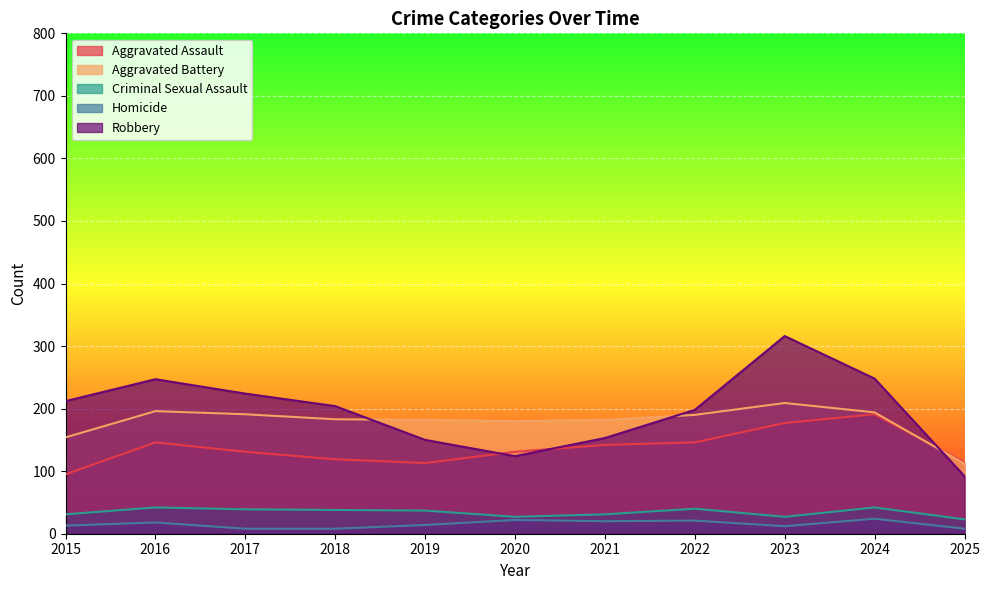

Which label corresponds to the largest value in the chart?

2023